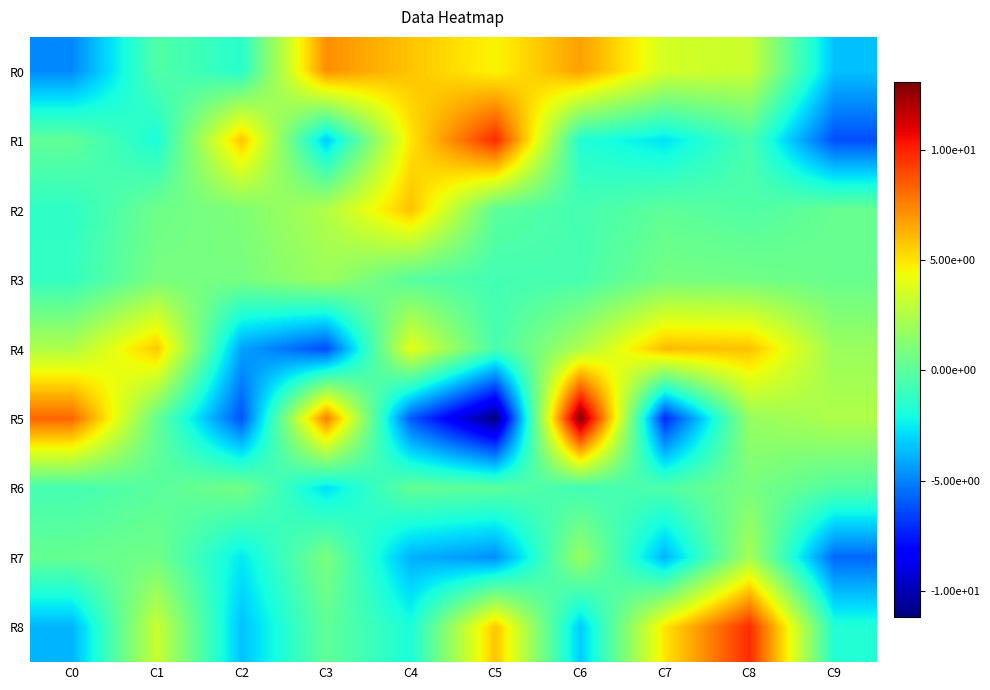

Reading left to right, transcribe all the data shown in this chart.

R0: C0=-4.9	C1=-0.3	C2=-1.5	C3=7.2	C4=5.8	C5=4.5	C6=6.7	C7=3.5	C8=3.2	C9=-3.5
R1: C0=0.1	C1=-1.9	C2=5.8	C3=-3.3	C4=4.9	C5=9.8	C6=-1.7	C7=-2.7	C8=-0.6	C9=-6.2
R2: C0=-1.3	C1=0.5	C2=1.0	C3=2.5	C4=5.9	C5=0.0	C6=-0.7	C7=0.1	C8=-0.3	C9=0.3
R3: C0=-1.2	C1=0.8	C2=0.8	C3=1.9	C4=-0.1	C5=-0.7	C6=-0.6	C7=0.8	C8=0.7	C9=0.4
R4: C0=2.5	C1=5.7	C2=-4.2	C3=-6.3	C4=4.0	C5=-0.6	C6=2.4	C7=6.0	C8=5.9	C9=1.8
R5: C0=8.2	C1=0.3	C2=-6.1	C3=7.6	C4=-6.0	C5=-11.2	C6=13.0	C7=-7.2	C8=1.7	C9=2.5
R6: C0=-0.7	C1=-0.1	C2=0.7	C3=-2.8	C4=0.2	C5=0.0	C6=-0.8	C7=-0.4	C8=0.9	C9=-0.3
R7: C0=0.3	C1=0.6	C2=-2.6	C3=0.9	C4=-3.9	C5=-4.7	C6=1.8	C7=-3.8	C8=2.2	C9=-5.6
R8: C0=-3.8	C1=3.2	C2=-3.5	C3=0.1	C4=-1.9	C5=5.8	C6=-3.3	C7=4.9	C8=9.8	C9=-1.7